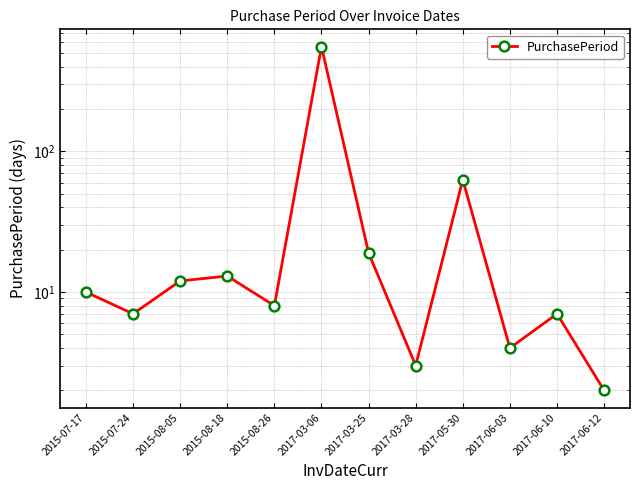

What is the change in value from 2017-05-30 to 2017-06-12?

-61